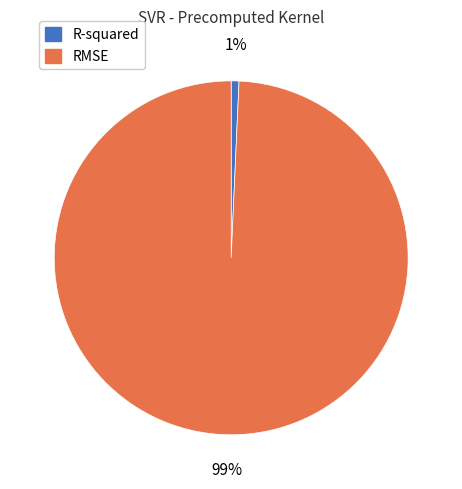

Is R-squared the majority of the pie?

No